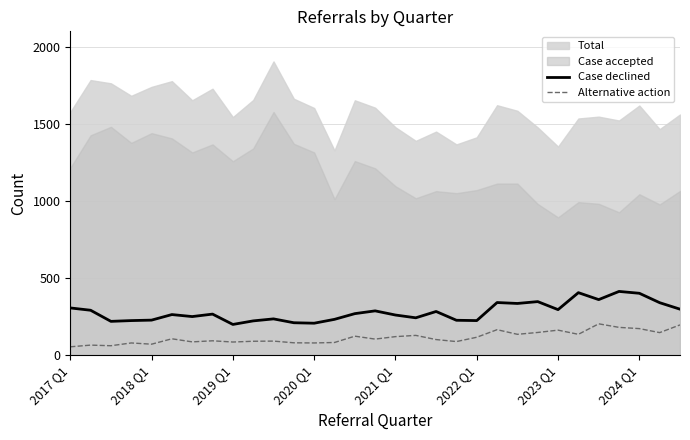

What is the lowest value of the Case declined series?

200